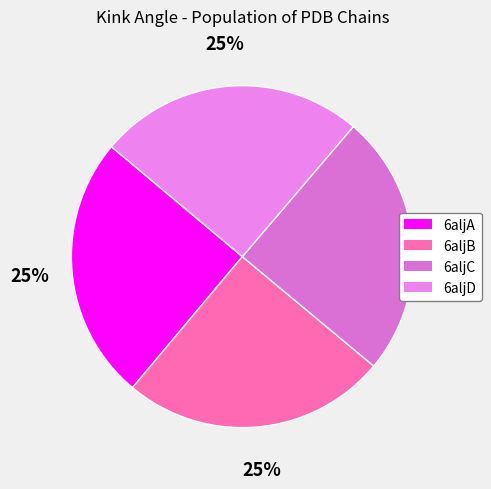

To the nearest percent, what portion does 6aljA represent?

25%